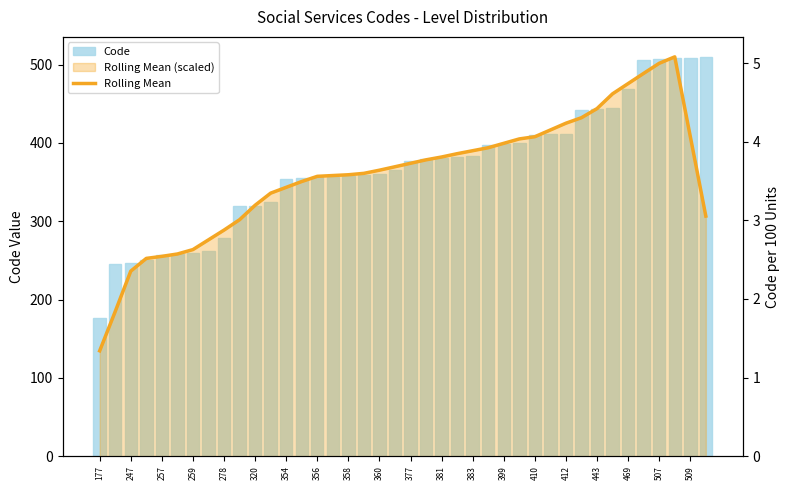

At 443, list the series in order from smallest to largest.

Rolling Mean, Code